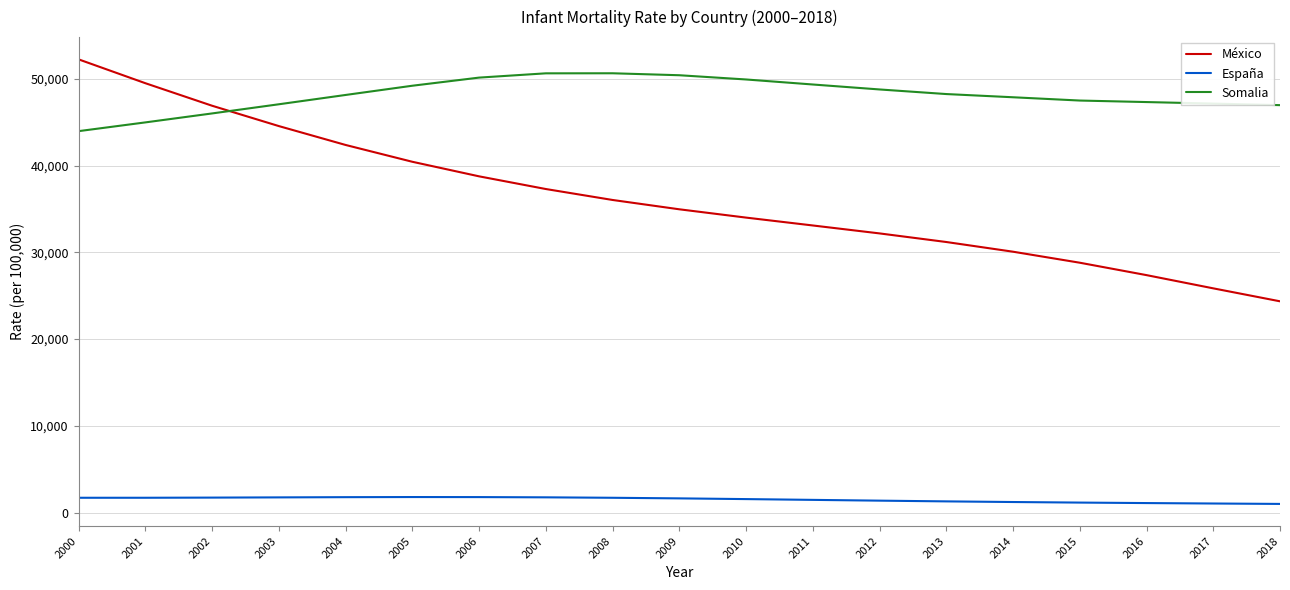

Which category has the highest value across all series?

2000